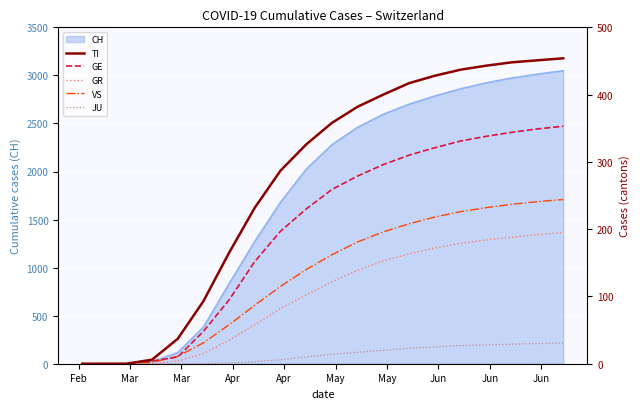

Between Apr and Jun, which series saw the biggest shift?

TI